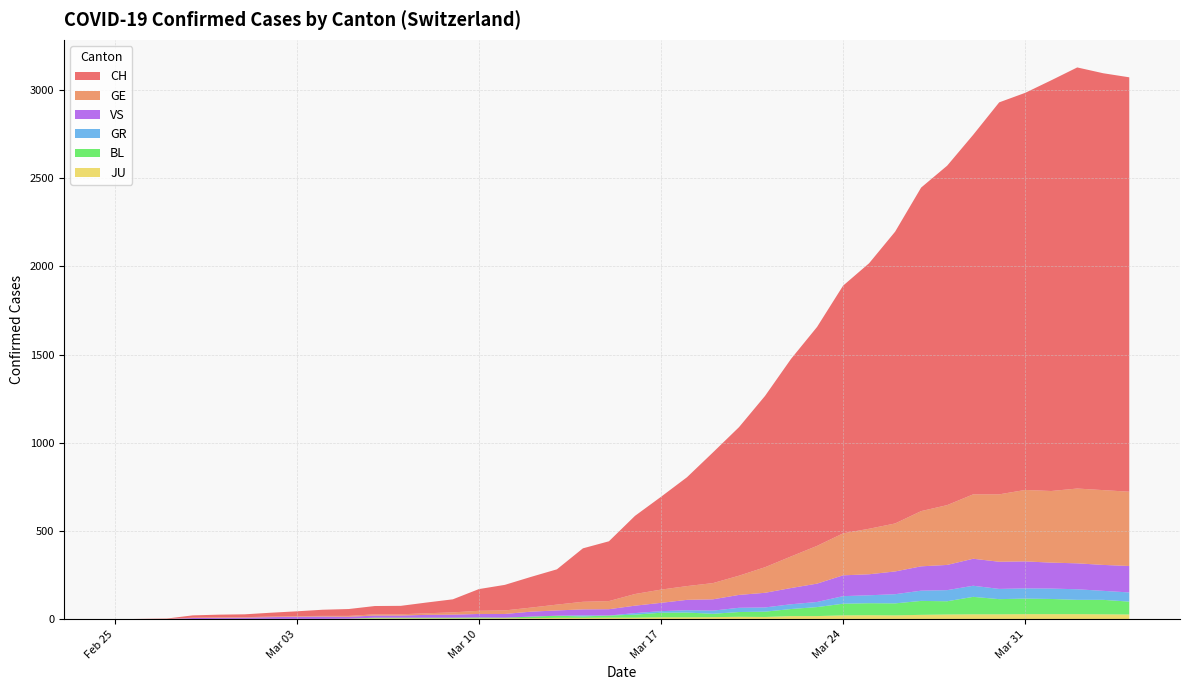

Reading left to right, transcribe all the data shown in this chart.

CH: 0	1	2	13	15	16	22	27	35	39	47	48	61	74	123	145	174	200	303	339	443	526	617	741	842	971	1120	1241	1404	1505	1654	1834	1924	2038	2222	2251	2328	2387	2363	2349
GE: 0	1	1	2	3	3	3	4	4	5	7	7	9	13	18	20	23	33	43	46	66	75	78	92	109	145	179	214	238	258	272	313	339	365	382	405	406	424	424	421
GR: 0	0	0	0	0	0	0	0	0	0	0	0	0	0	0	0	0	0	6	0	9	9	13	18	24	24	27	29	43	45	52	58	63	63	58	58	59	60	51	52
VS: 0	0	0	6	6	7	10	12	13	11	12	12	16	17	20	21	28	30	34	36	42	47	59	64	73	83	92	104	118	119	129	138	143	153	154	153	147	147	147	150
BL: 0	0	0	0	1	1	1	1	1	1	4	4	4	4	5	3	9	12	8	12	17	26	27	19	27	30	40	51	66	68	68	79	75	99	86	88	86	81	82	73
JU: 0	0	1	1	1	1	1	1	1	2	5	5	5	5	5	6	6	8	8	9	9	11	11	12	14	13	18	18	22	23	22	25	27	28	28	29	29	29	28	27